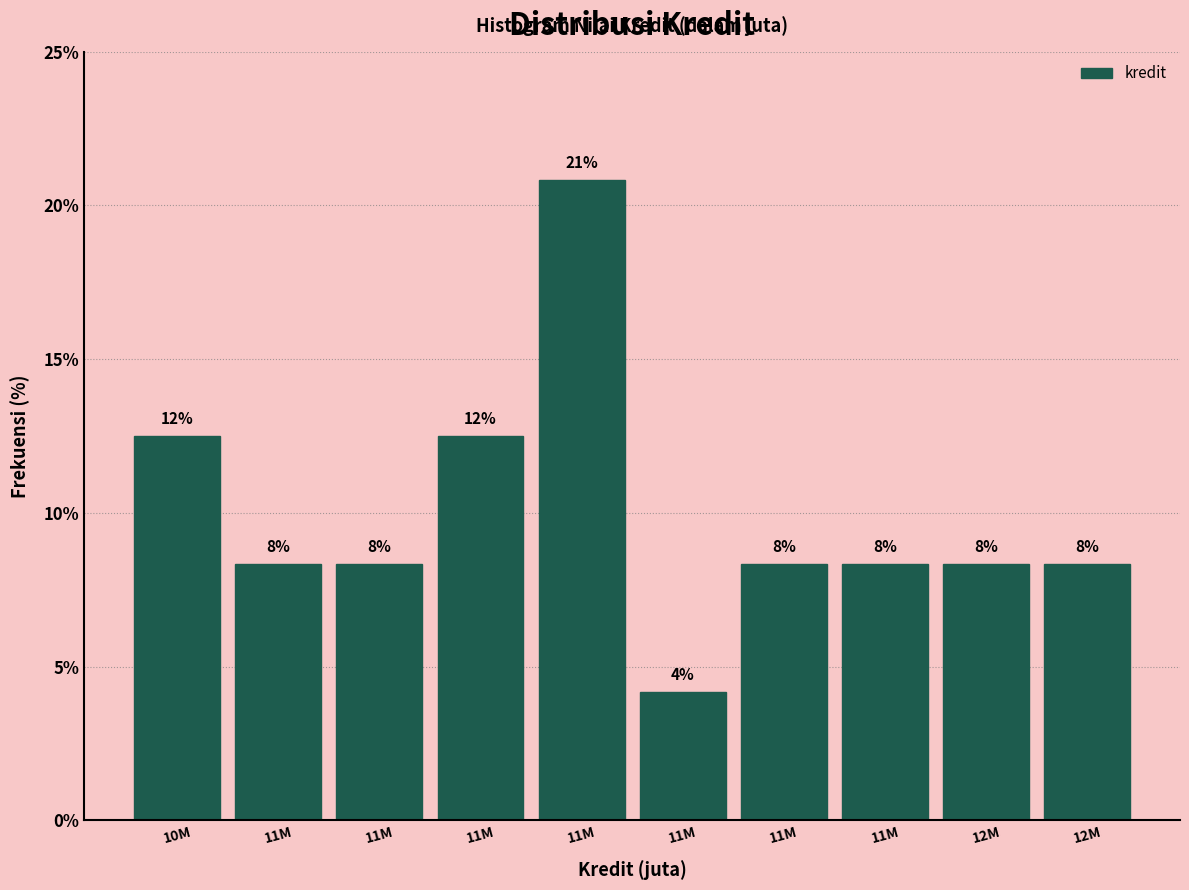

How many bars are there in total?

10